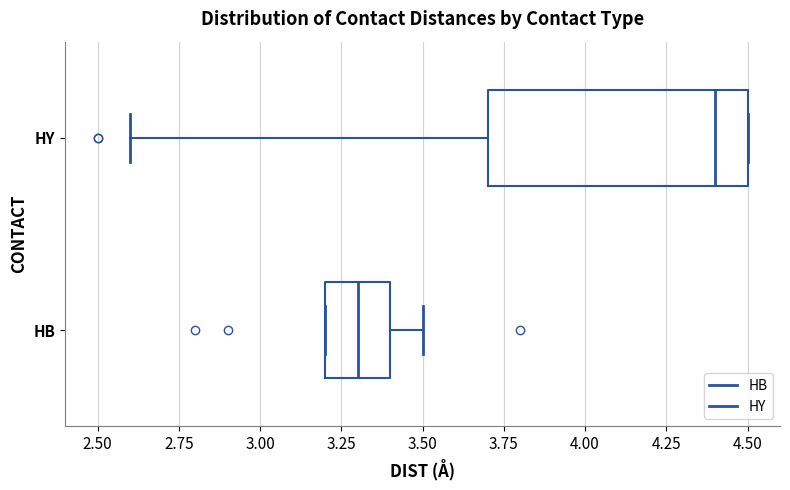

Which box's median line is the furthest to the right?

HY